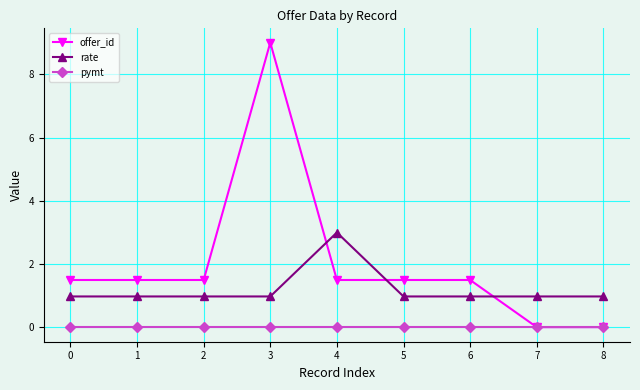

Rank the series by their average value, from highest to lowest.

offer_id, rate, pymt